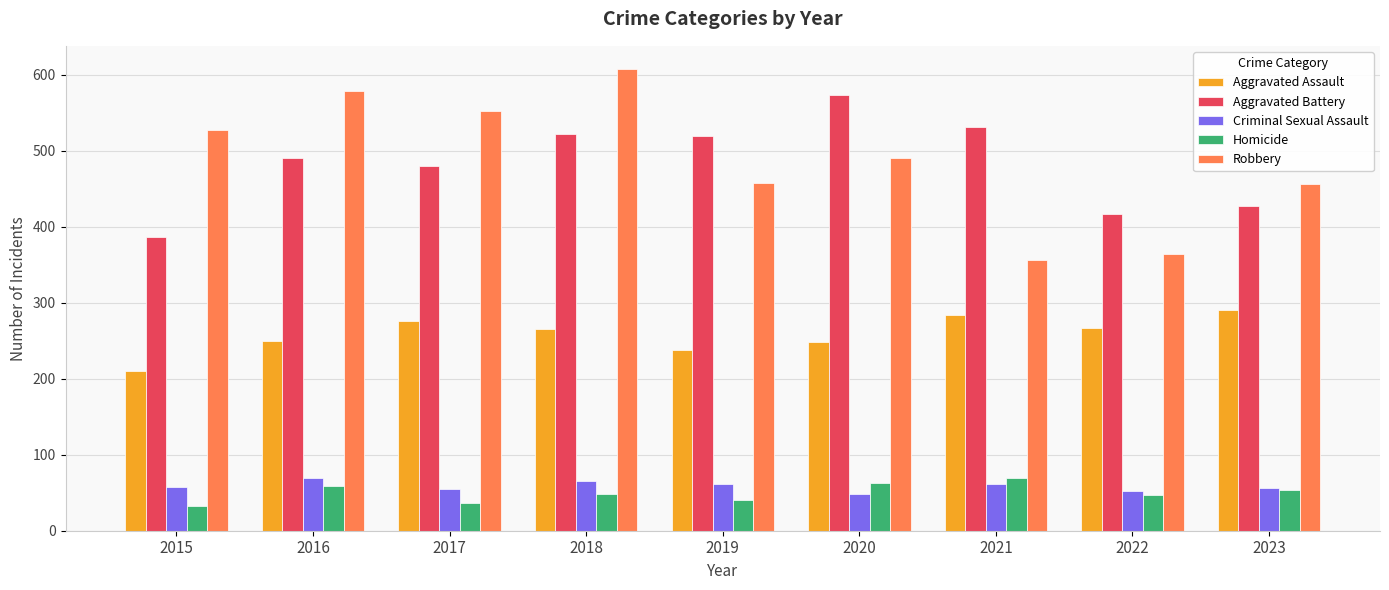

What is the maximum value for Homicide?

69